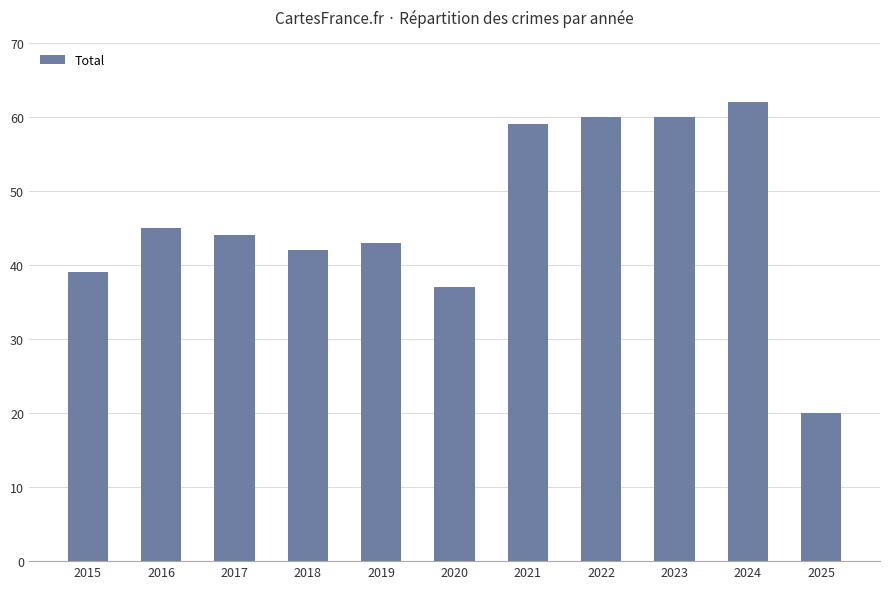

What is the difference between the values at 2021 and 2020?

22